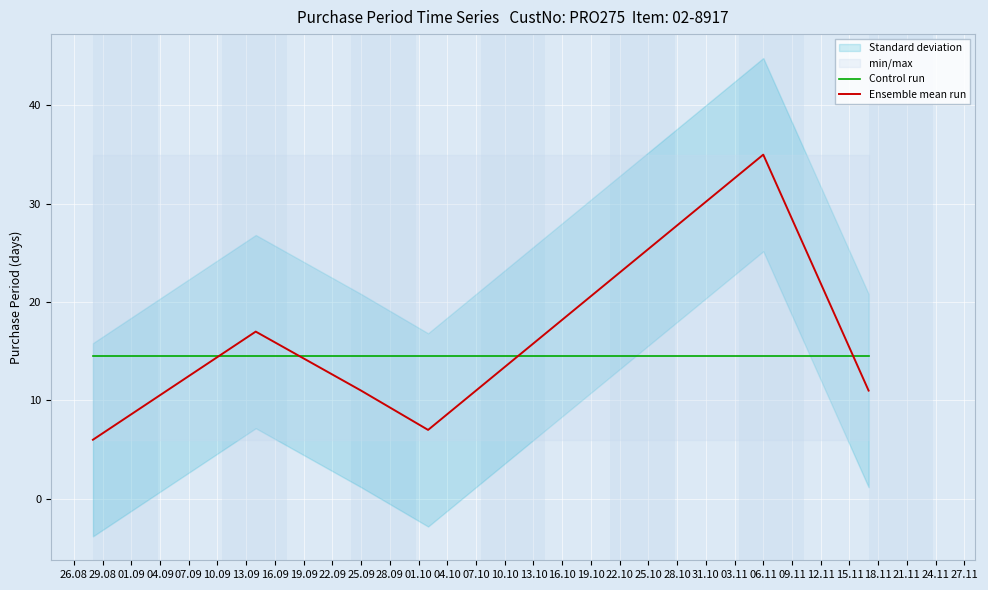

What is the lowest value of the Control run series?

14.5